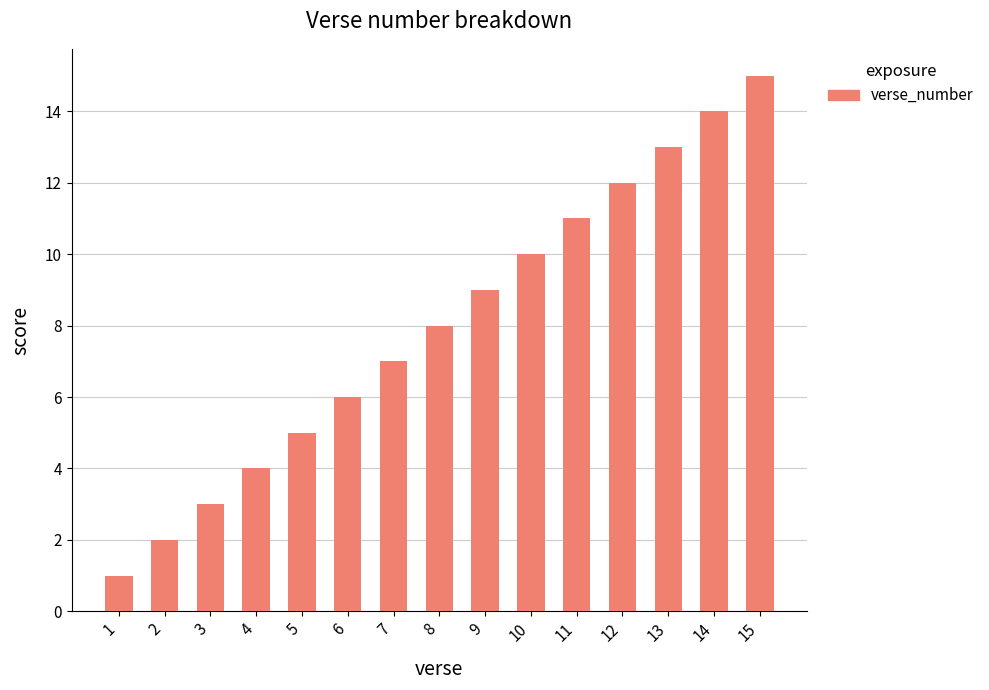

What is the value of the 2nd bar from the left?

2